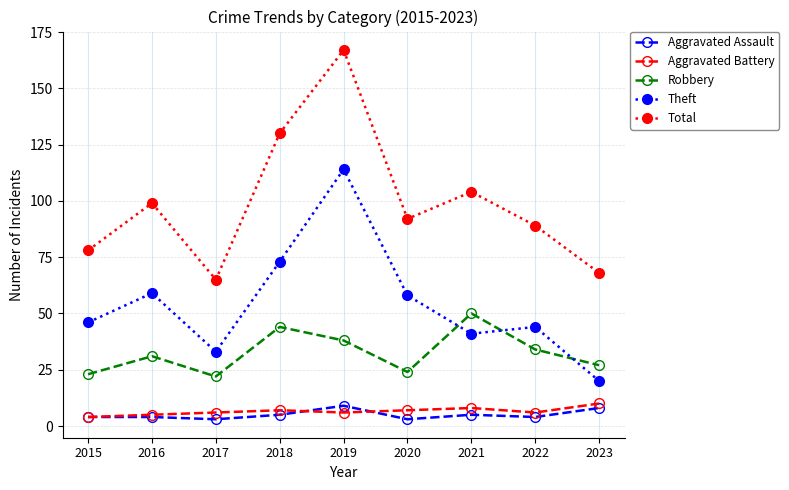

At which category does Robbery reach its first local peak?

2016